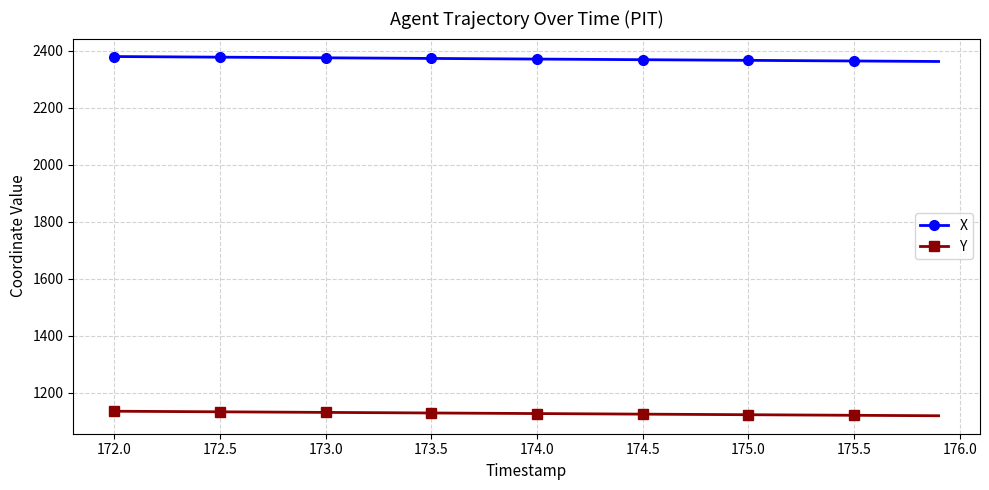

Rank the series by their average value, from highest to lowest.

X, Y